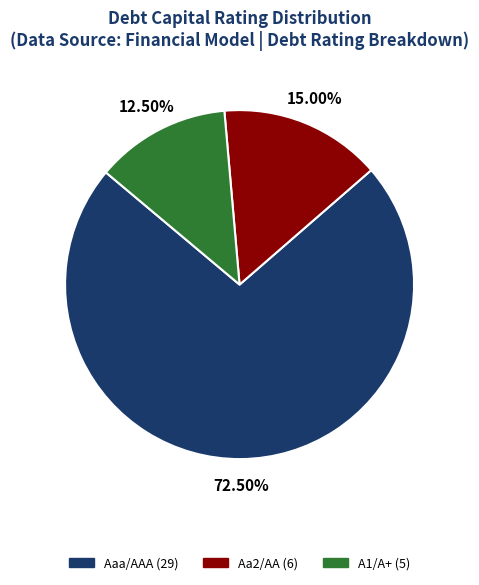

Which slice is the largest?

Aaa/AAA